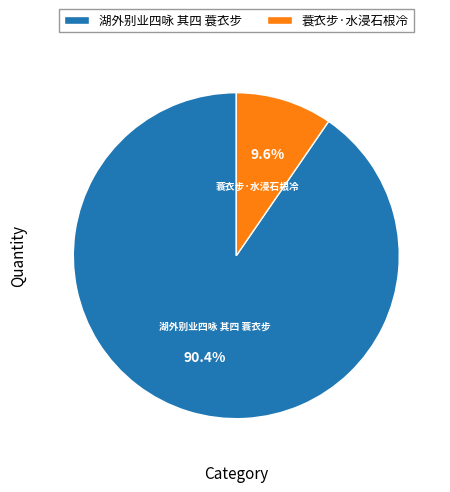

To the nearest percent, what percentage of the pie is 湖外别业四咏 其四 蓑衣步?

90%